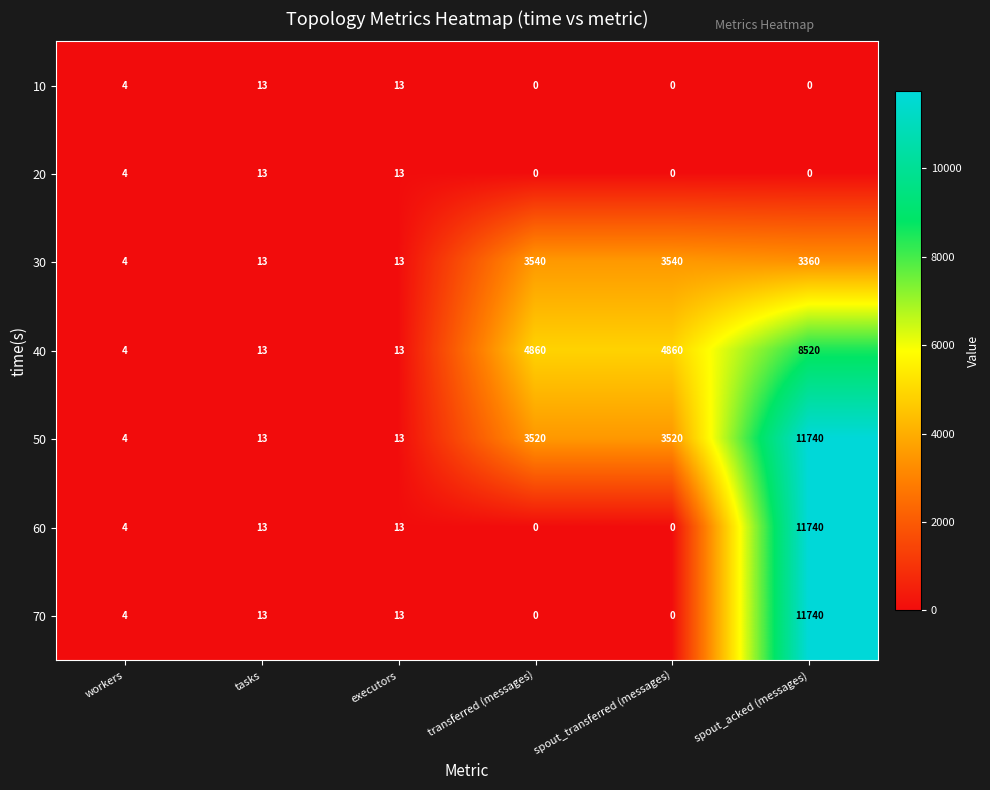

Read the 20 value at workers, to the nearest 5.

5